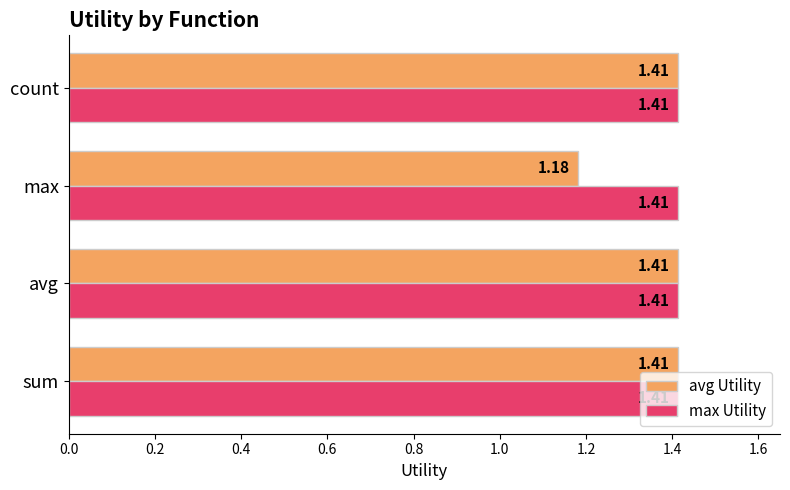

Which label corresponds to the smallest value in the chart?

max